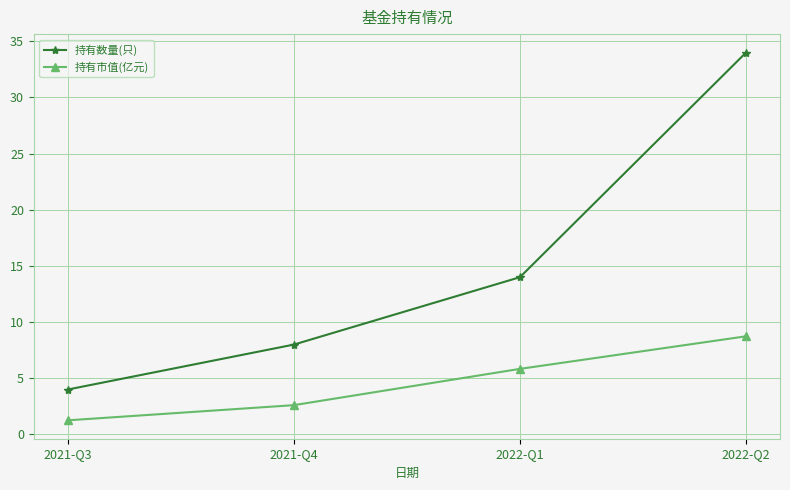

At which label does 持有市值(亿元) first exceed 5?

2022-Q1